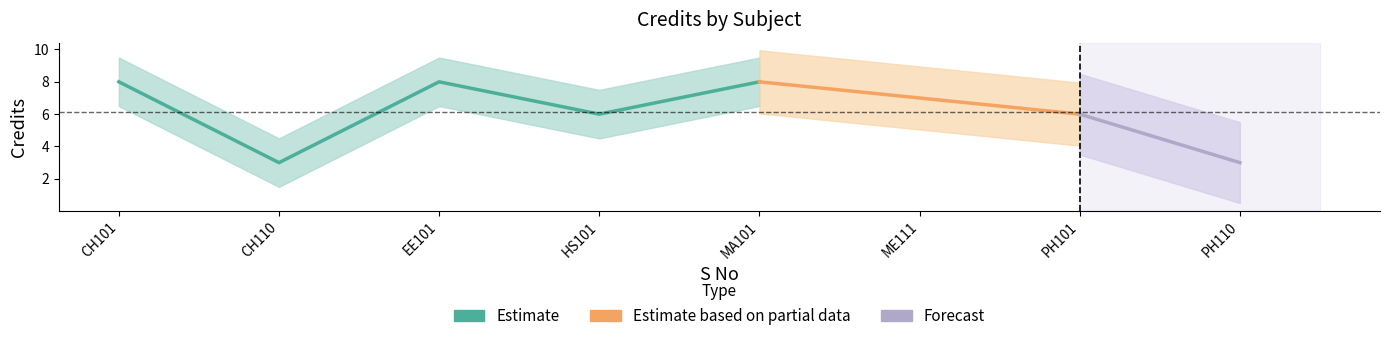

What is the difference between the maximum and second lowest values?

5